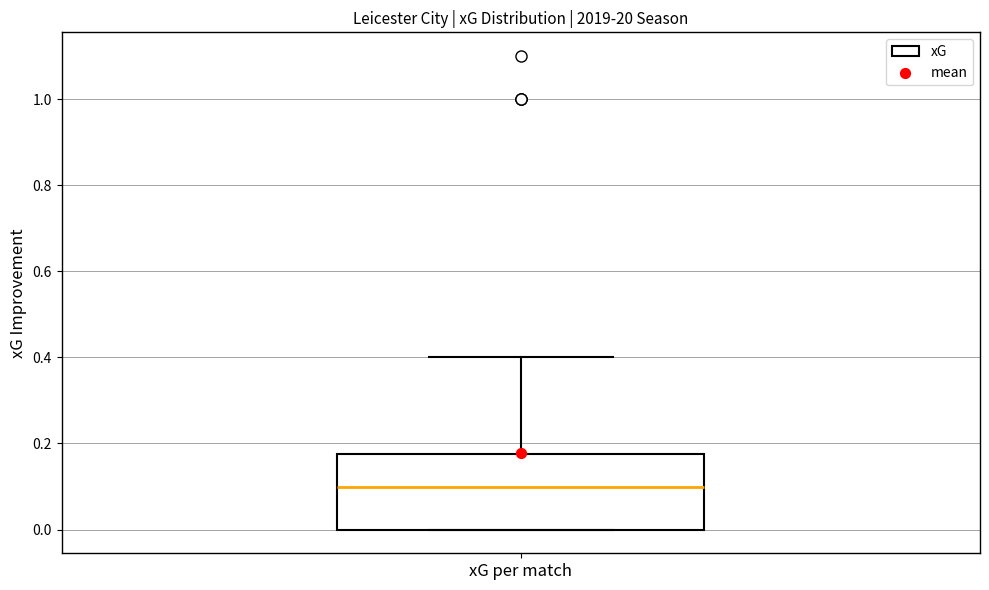

Read this box plot against the y-axis: the position of the median line, the range covered by the box, and the ends of both whiskers. The values are not printed on the chart, so give them approximately, as read against the axis.

median 0.10, box 0.00 to 0.18, whiskers 0.00 to 0.40